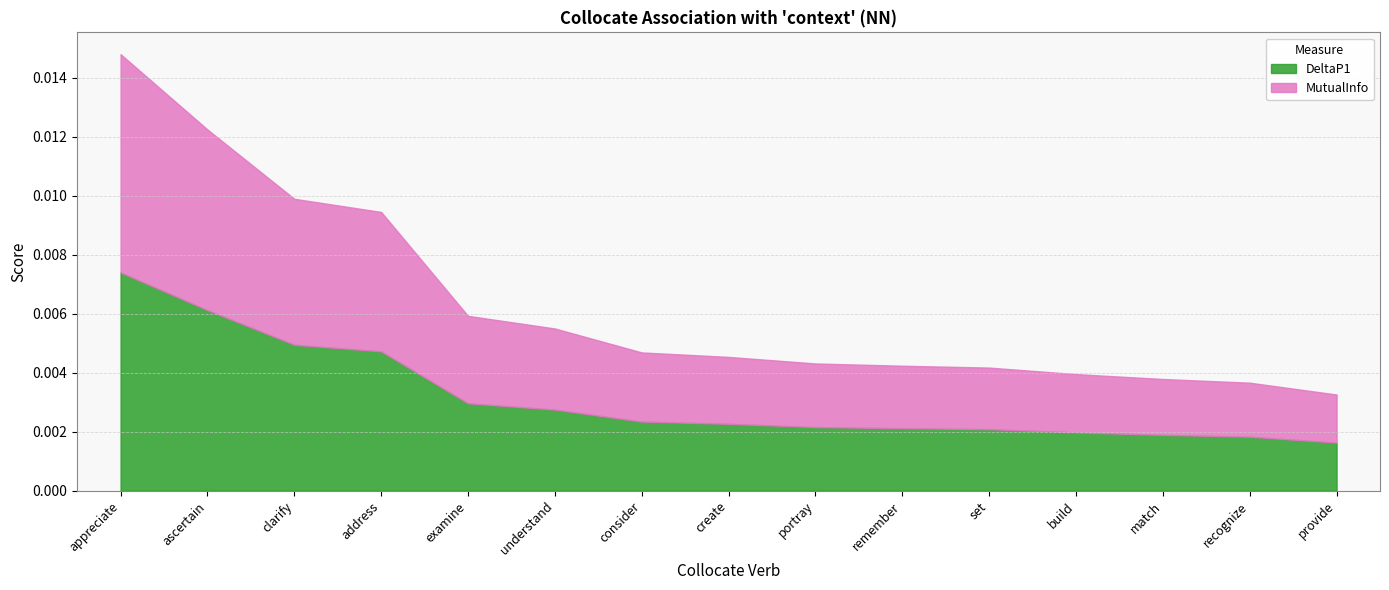

True or false: MutualInfo and DeltaP1 intersect in this chart.

False